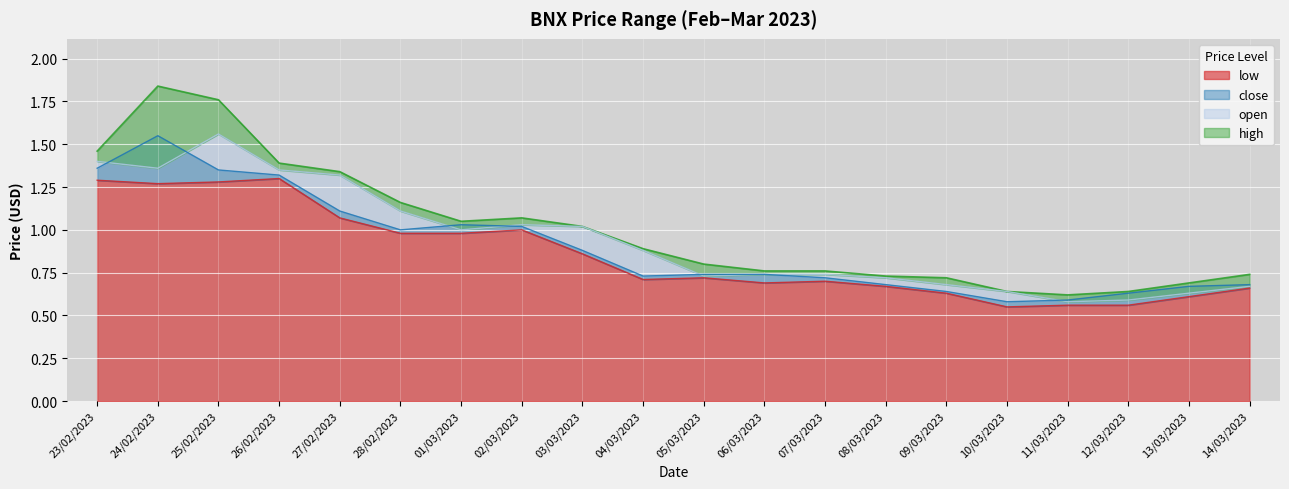

What is the difference between the highest and lowest values at 26/02/2023?

0.1